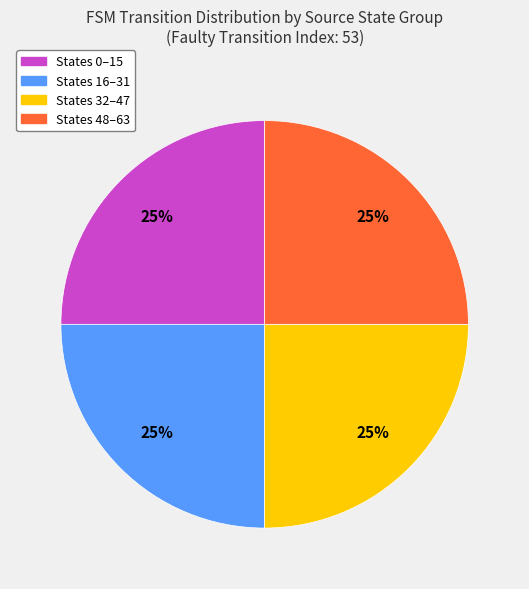

Is there a majority slice in this chart?

No